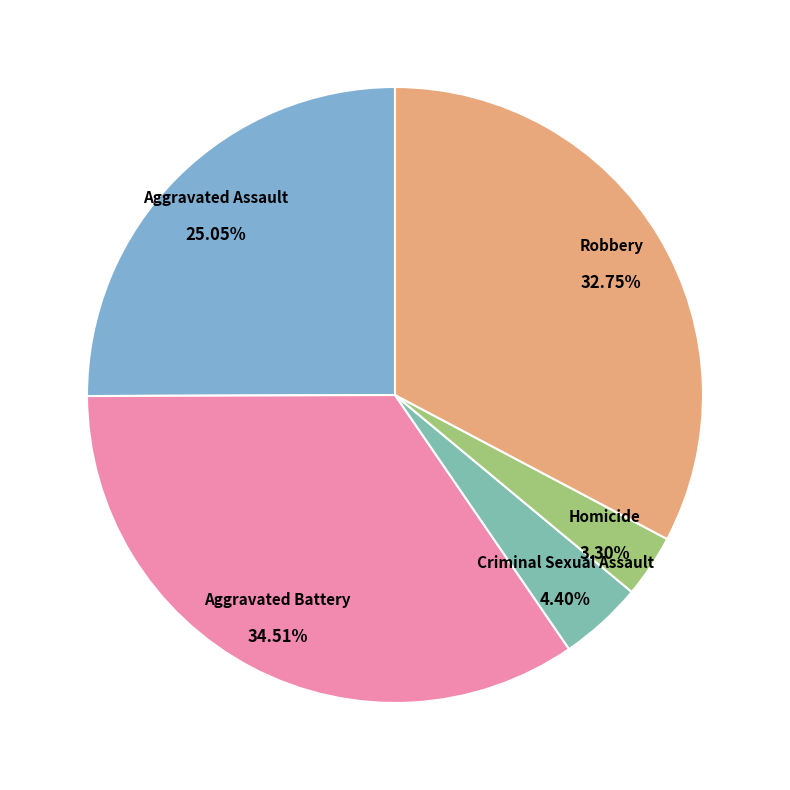

The Robbery slice represents 26% of the pie. True or false?

False